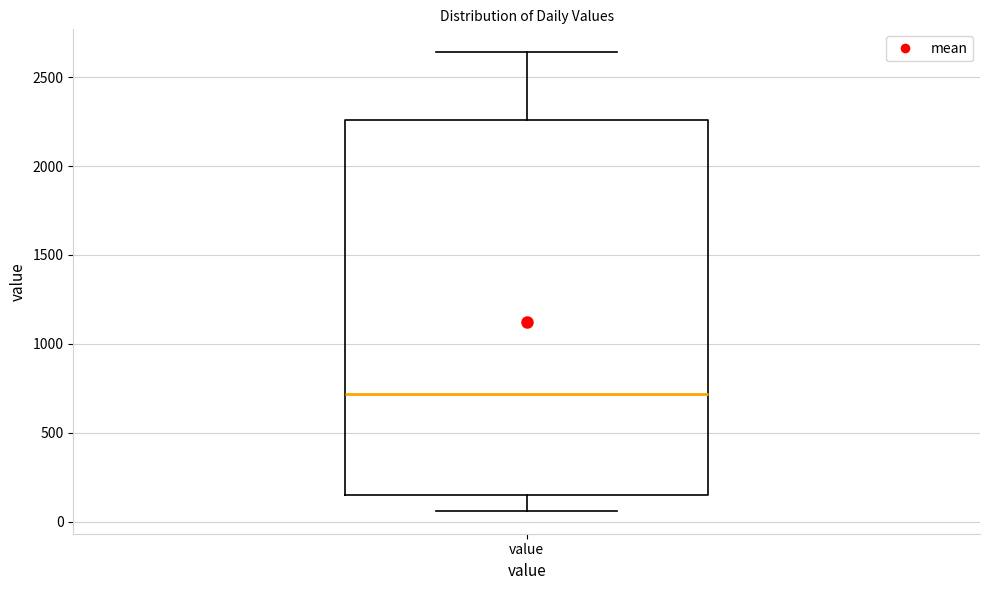

Where is the lower edge of the box for value on the y-axis? The values are not printed on the chart, so give them approximately, as read against the axis.

150